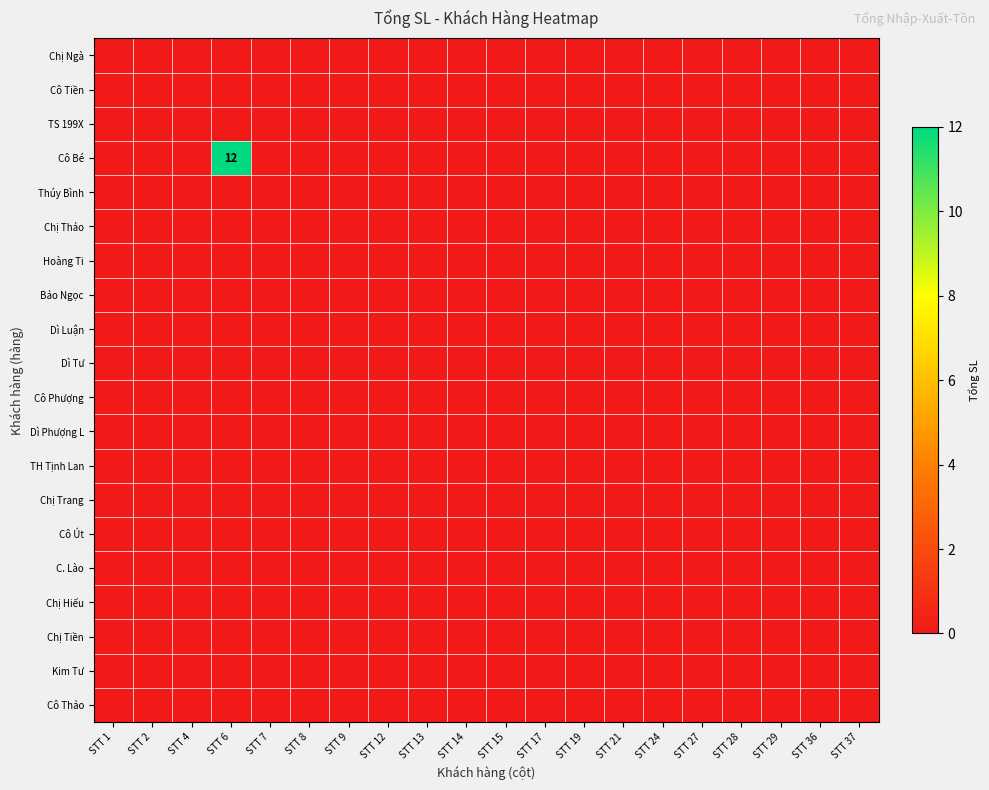

At which category is the sum across all series the highest?

STT 6